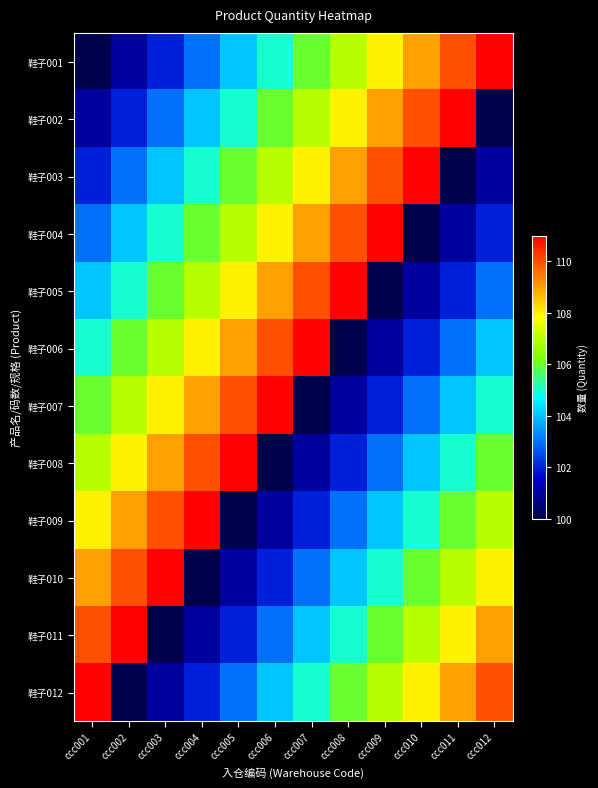

What is the spread (max minus min) of values at ccc004?

11